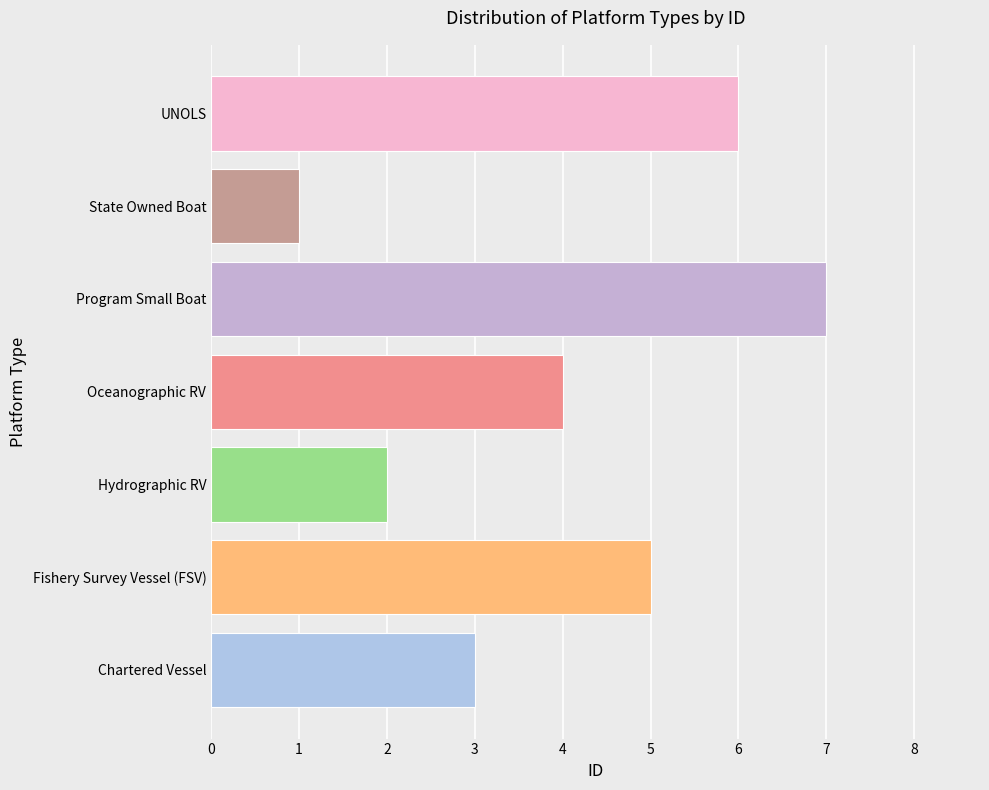

The value at Program Small Boat is 11. True or false?

False